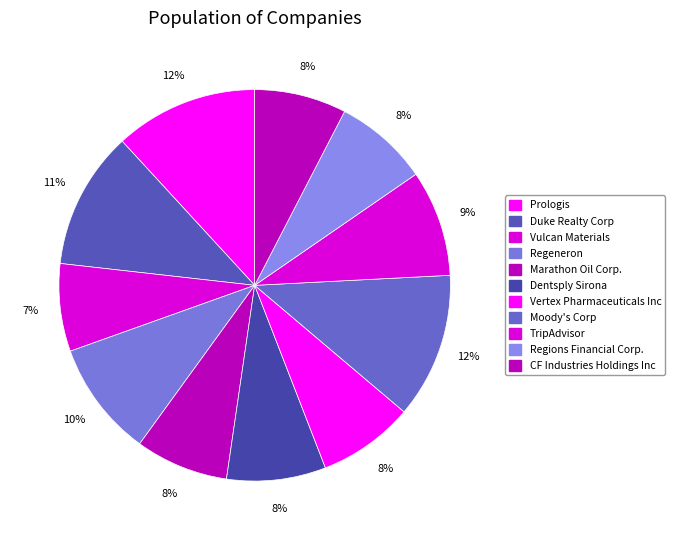

Count the number of slices in the pie.

11